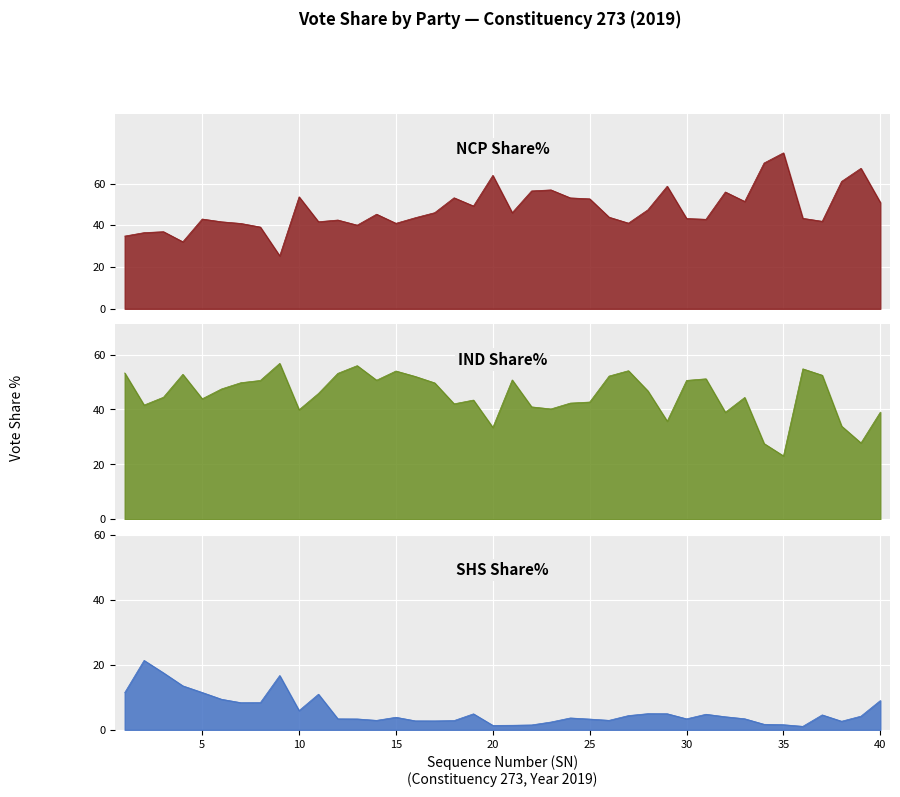

What is the difference between the highest and lowest values at 23?

54.6